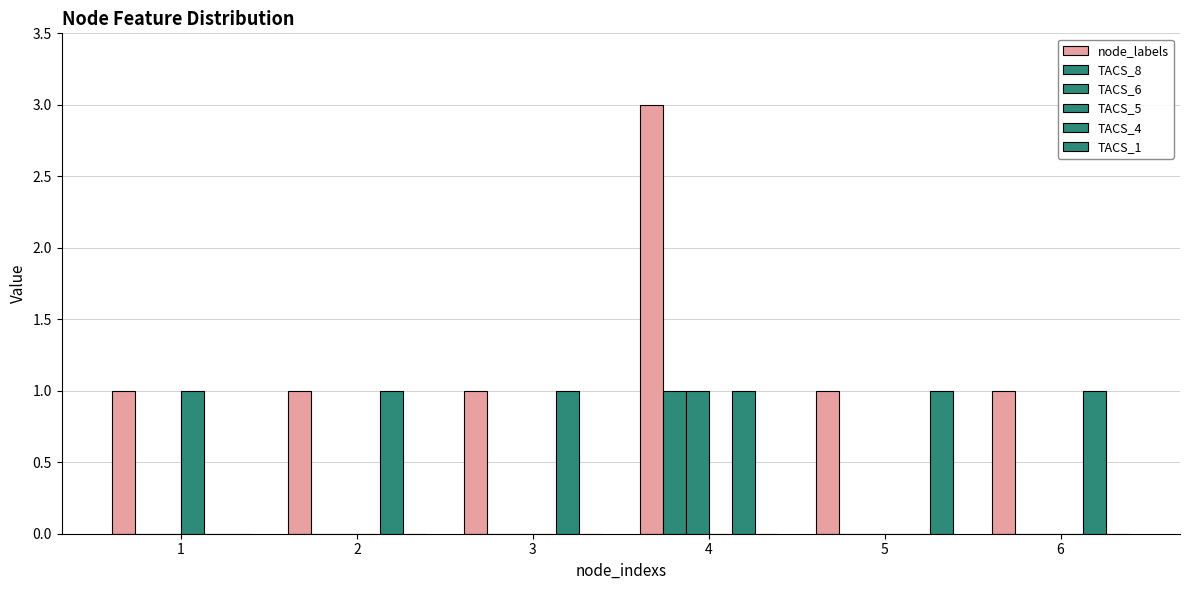

Is it true that TACS_1 equals 0 at 2?

True